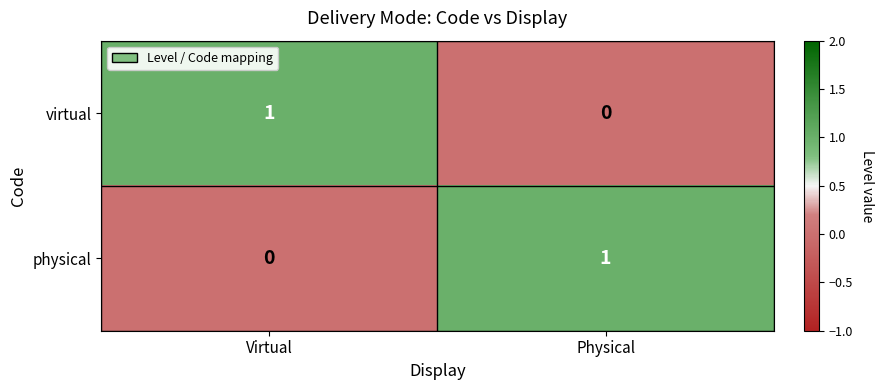

List the labels in order of physical value, smallest first.

Virtual, Physical